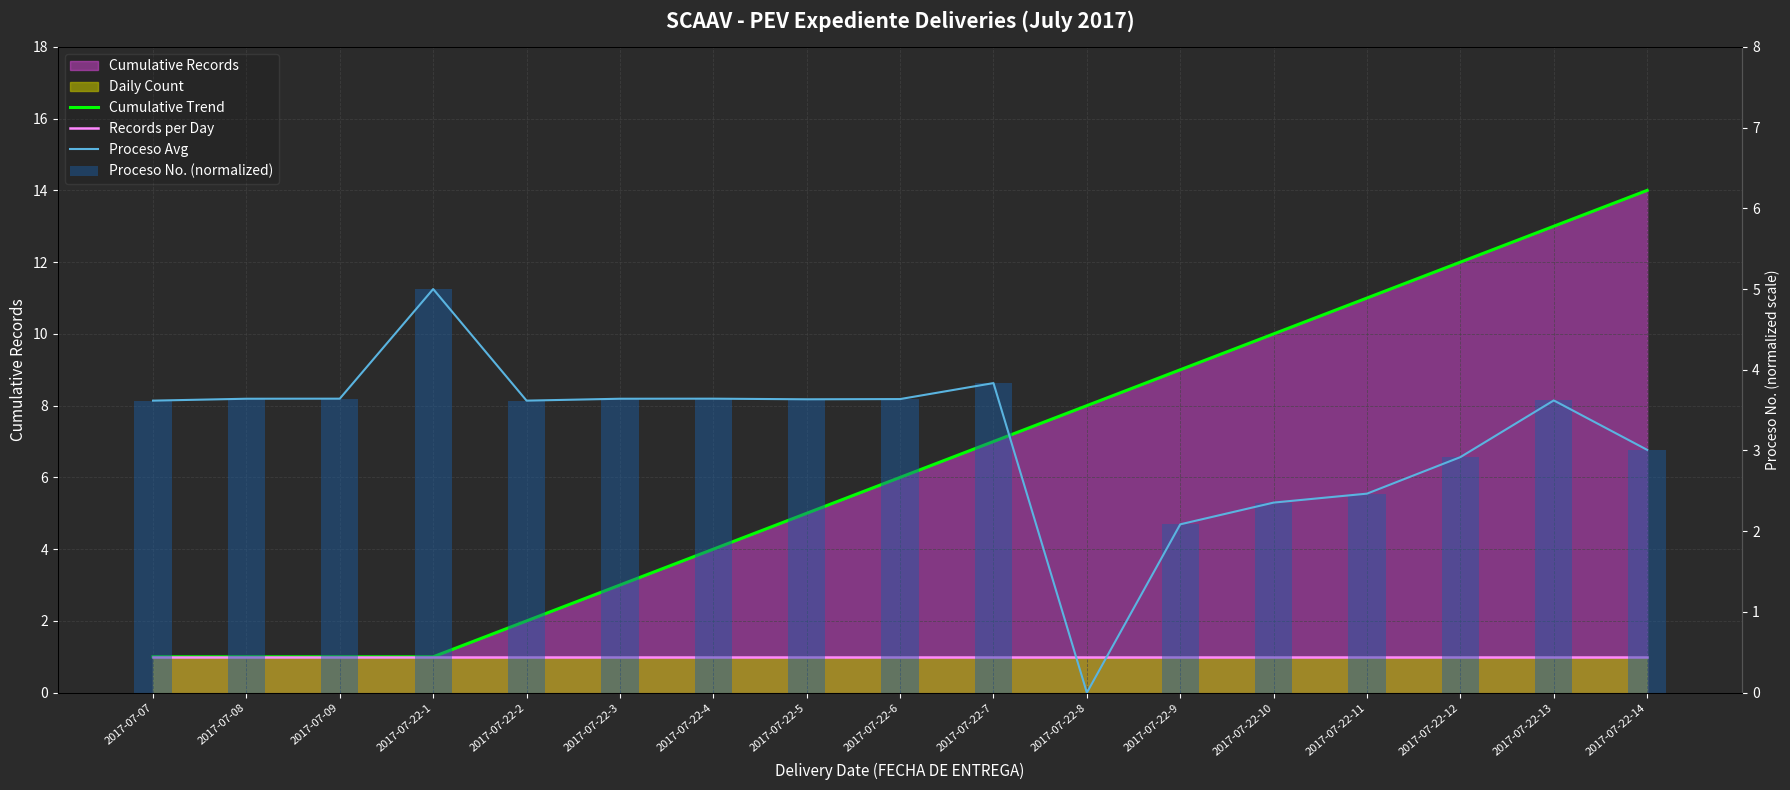

How many values in Proceso Avg are above zero?

16